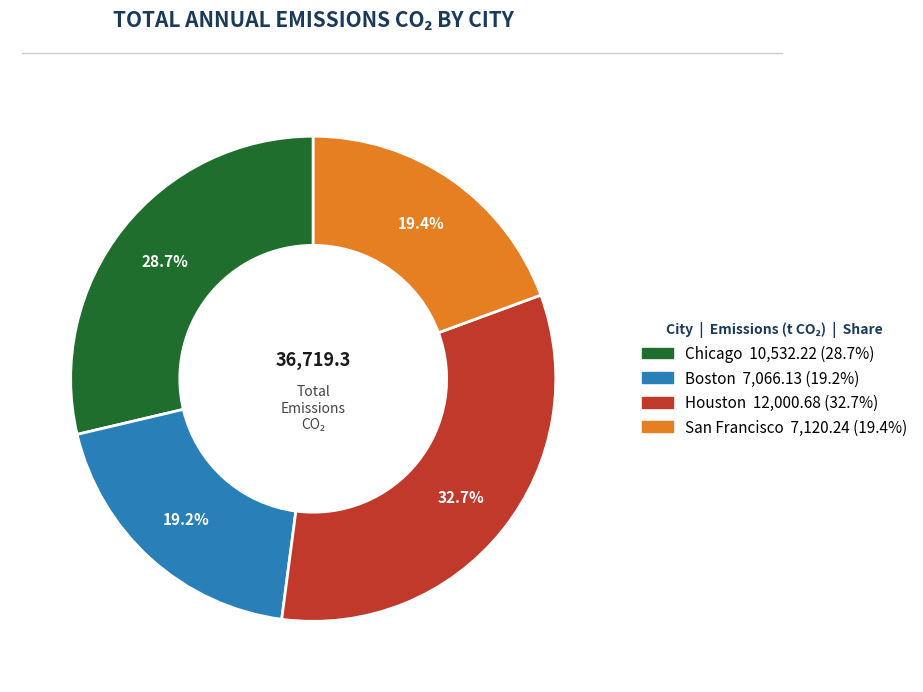

Is the sum of Boston and Houston greater than half?

Yes